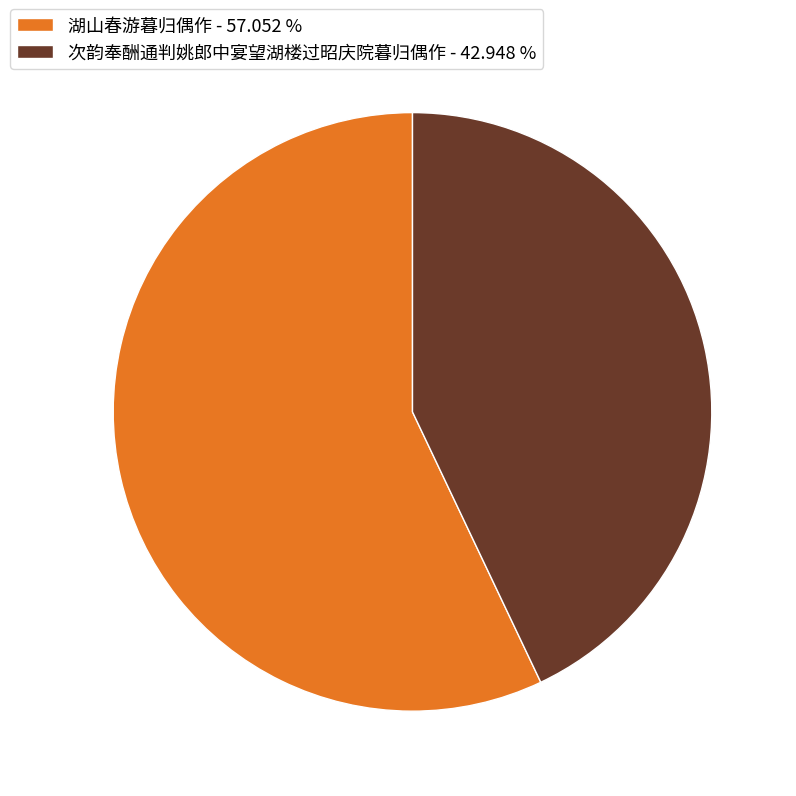

Is there any slice that represents more than half of the pie?

Yes